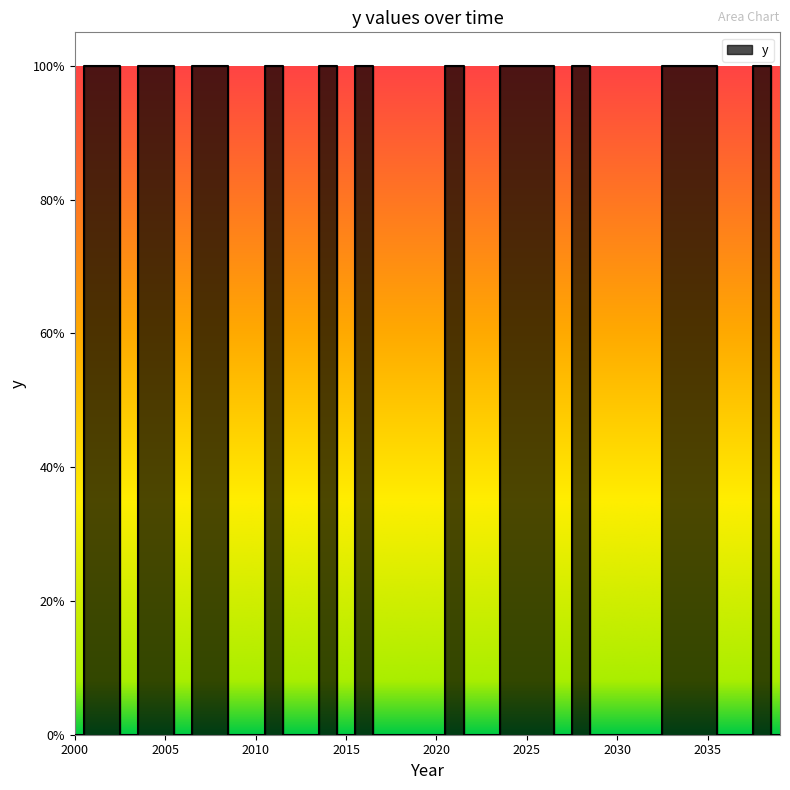

Rank the categories by value from highest to lowest.

2001, 2002, 2004, 2005, 2007, 2008, 2011, 2014, 2016, 2021, 2024, 2025, 2026, 2028, 2033, 2034, 2035, 2038, 2000, 2003, 2006, 2009, 2010, 2012, 2013, 2015, 2017, 2018, 2019, 2020, 2022, 2023, 2027, 2029, 2030, 2031, 2032, 2036, 2037, 2039